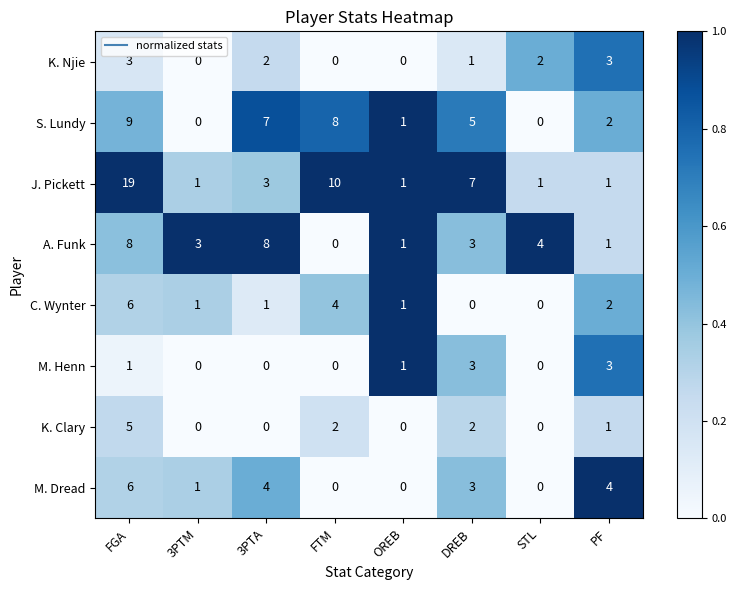

Where does the J. Pickett series first go above 3?

FGA